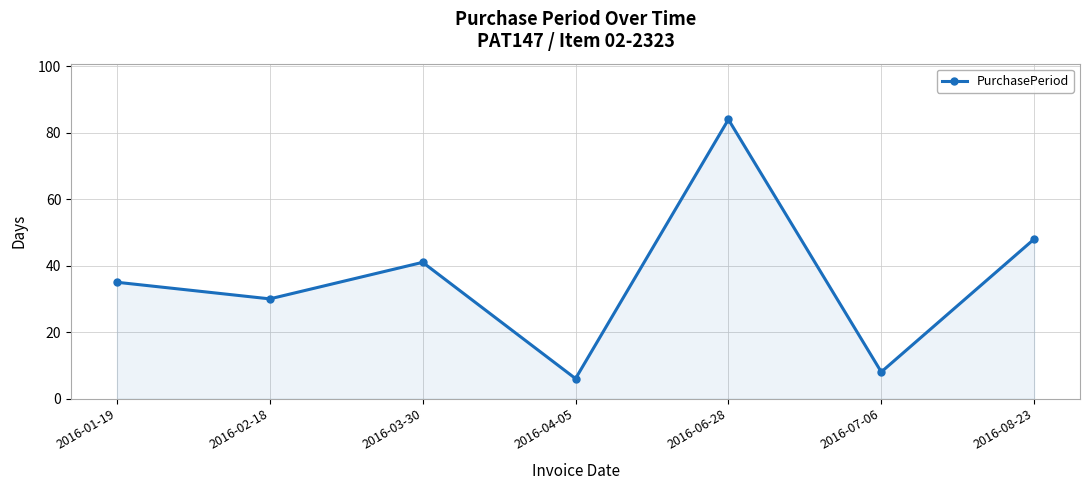

Approximately how many times larger is the value at 2016-02-18 compared to 2016-08-23?

0.6